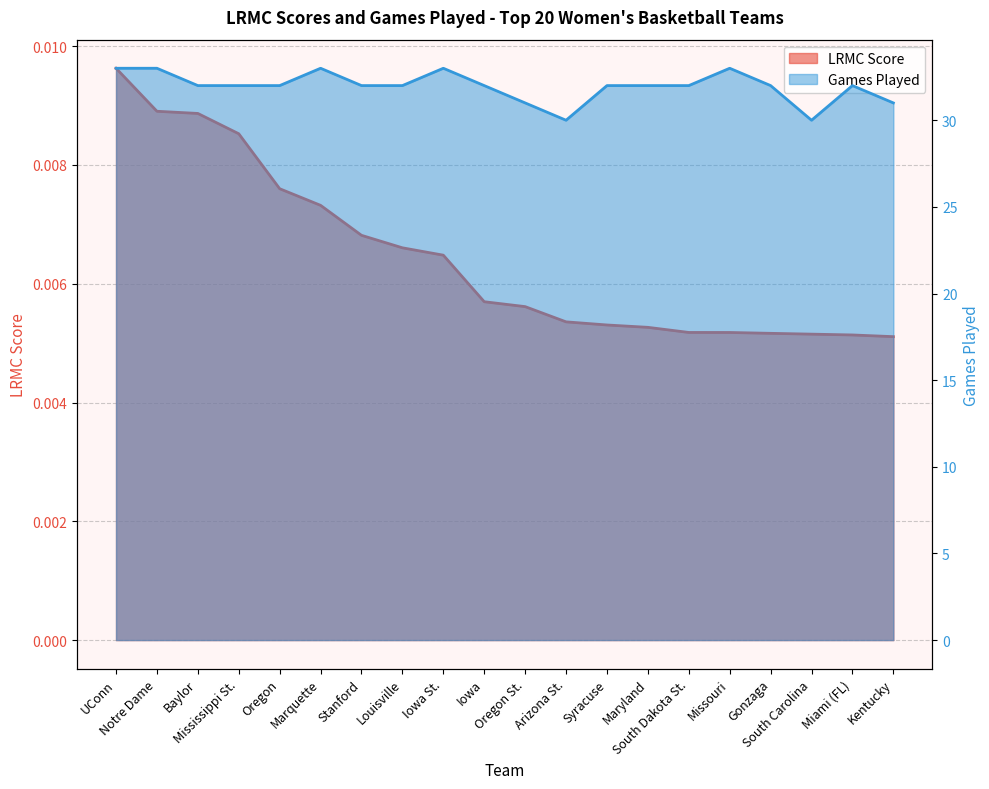

Which series has the widest spread of values?

ngames